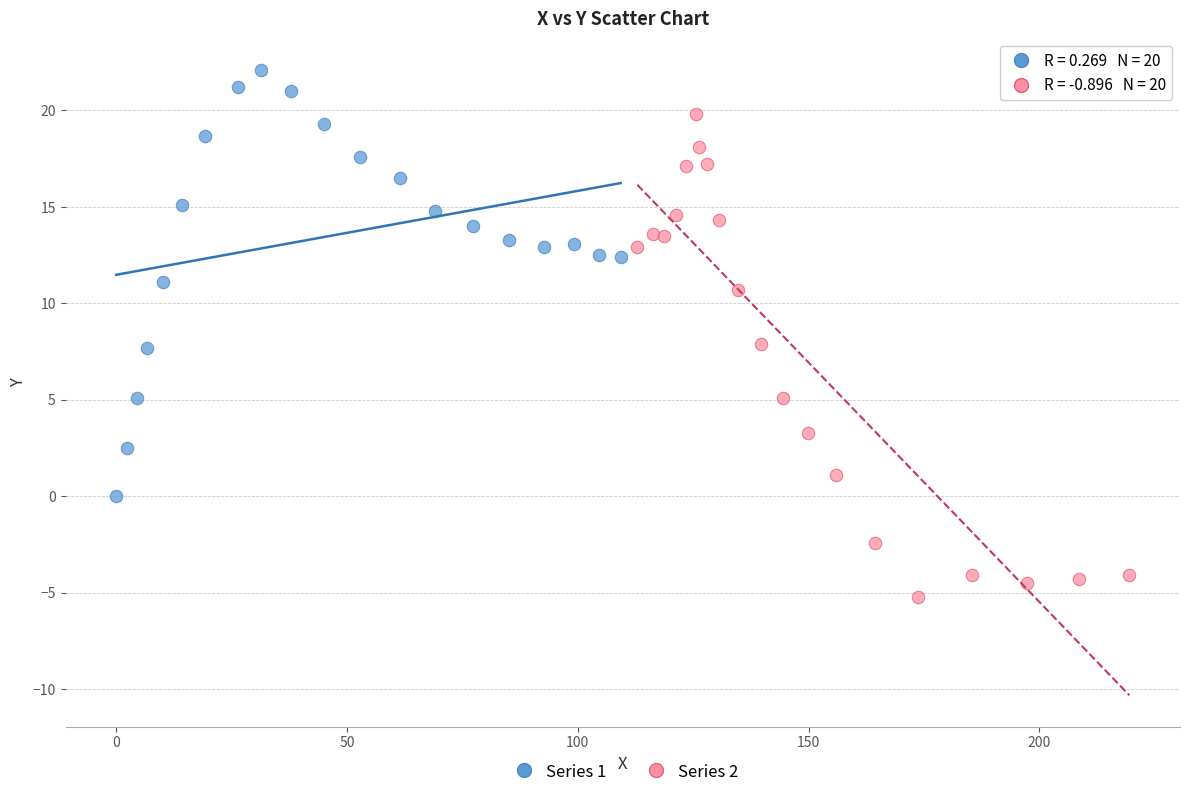

Which series reaches the minimum Y coordinate?

Series 2